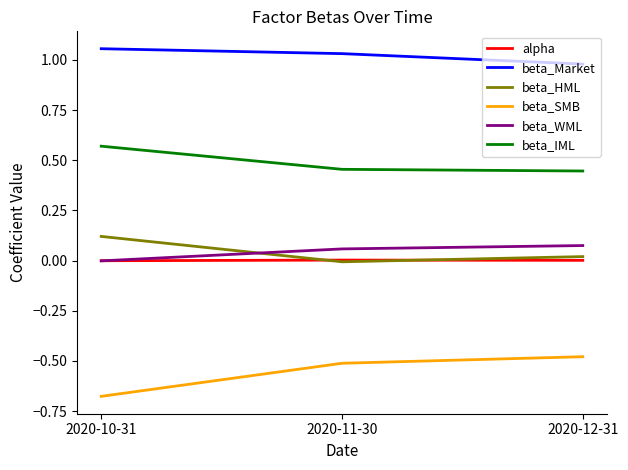

Which series has the largest total across all categories?

beta_Market